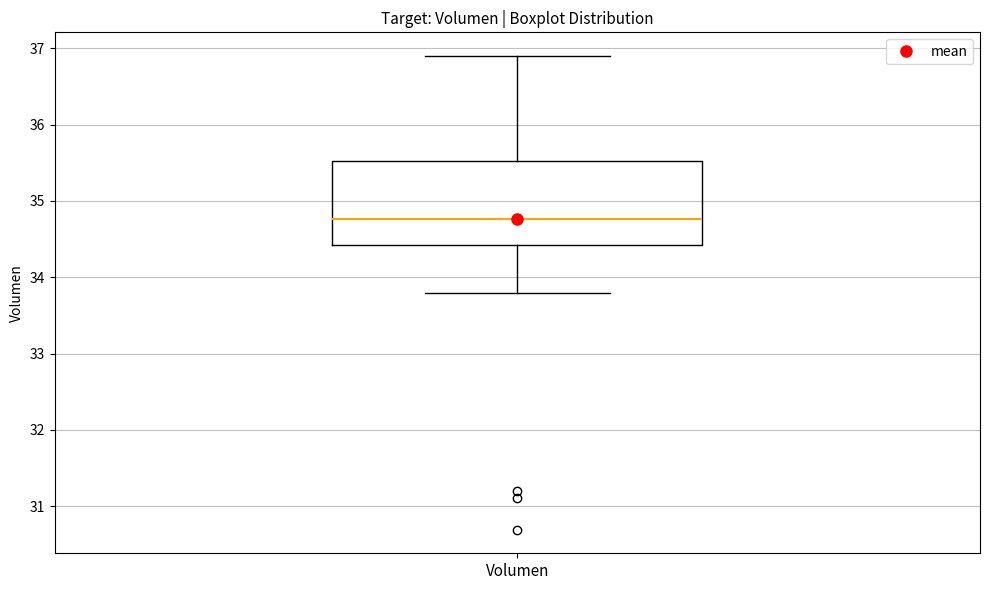

Transcribe this box plot: give where the median line is, the range the box spans, and where the two whiskers end, as read against the y-axis. The values are not printed on the chart, so give them approximately, as read against the axis.

median 34.8, box 34.4 to 35.5, whiskers 33.8 to 36.9